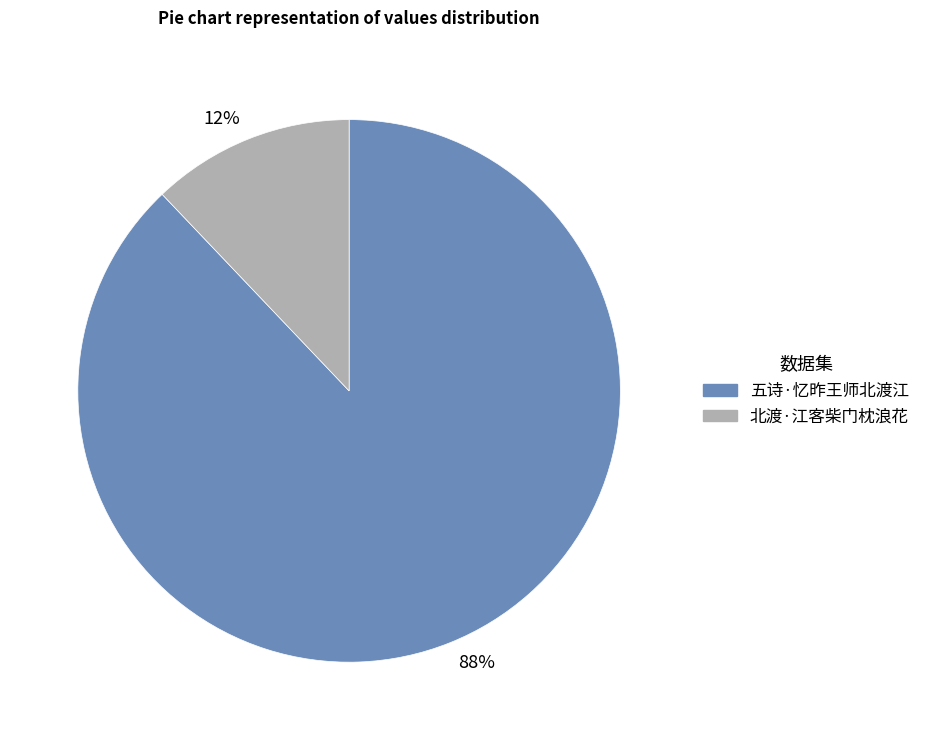

What is the majority slice?

88%